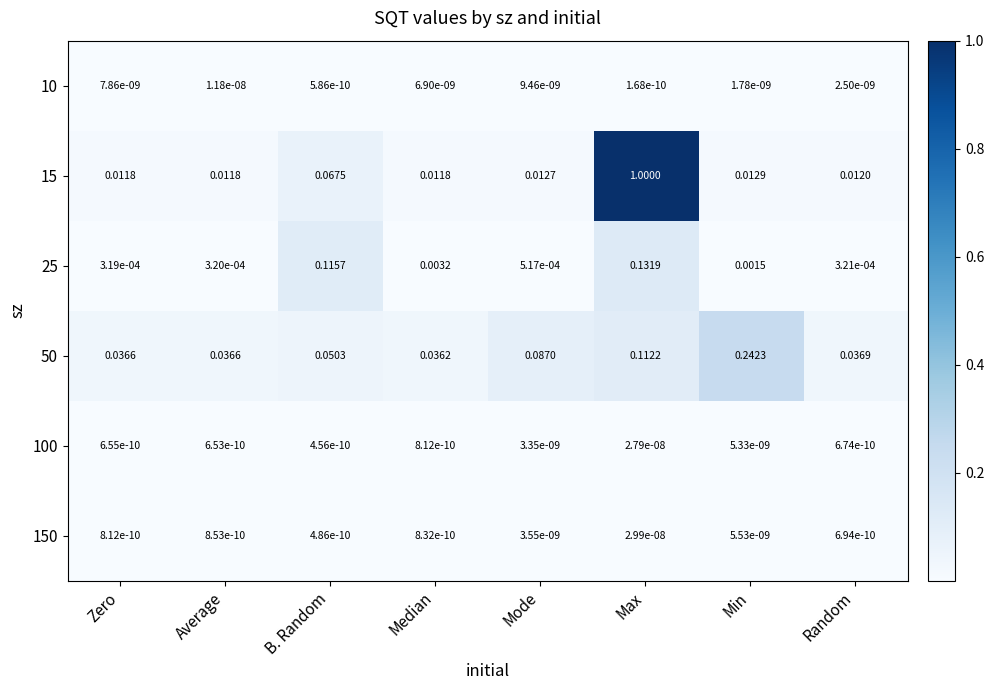

Which category has the highest value across all series?

Max